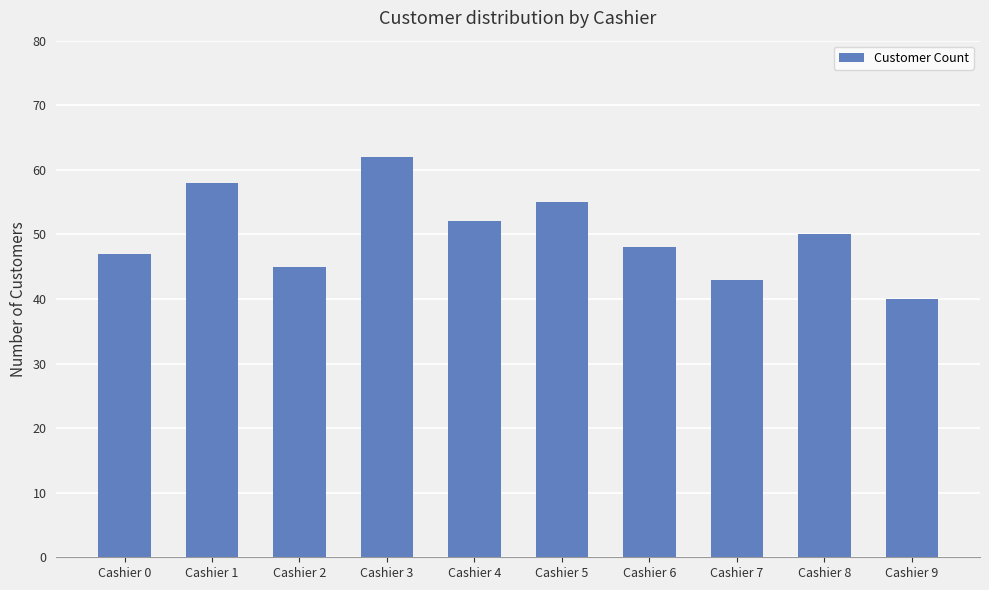

Which label corresponds to the smallest value in the chart?

Cashier 9